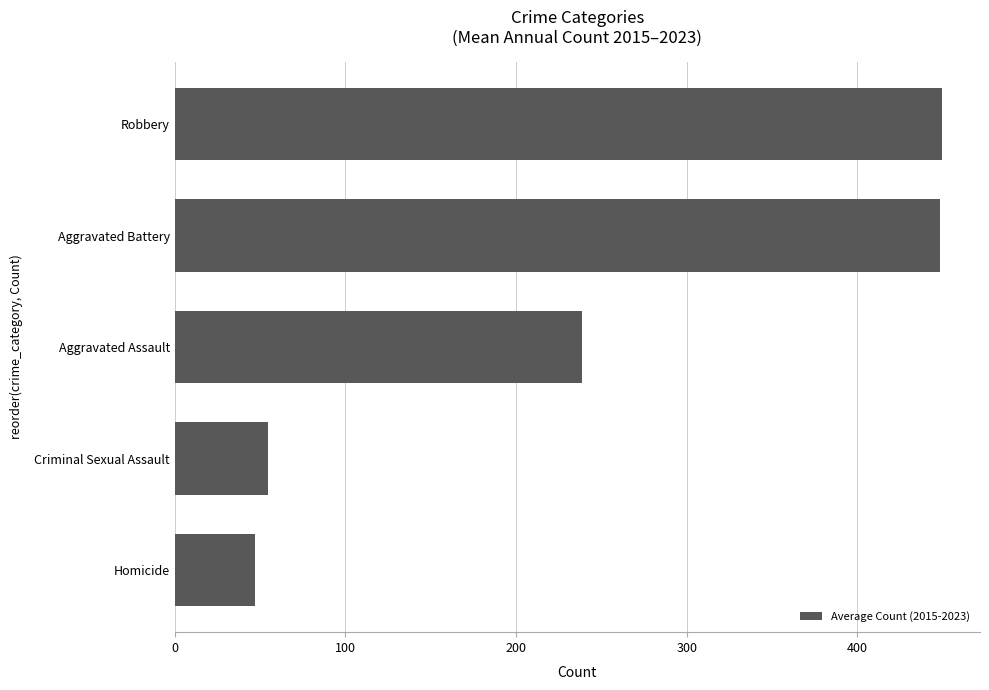

What is the change in value from Aggravated Assault to Aggravated Battery?

+209.6